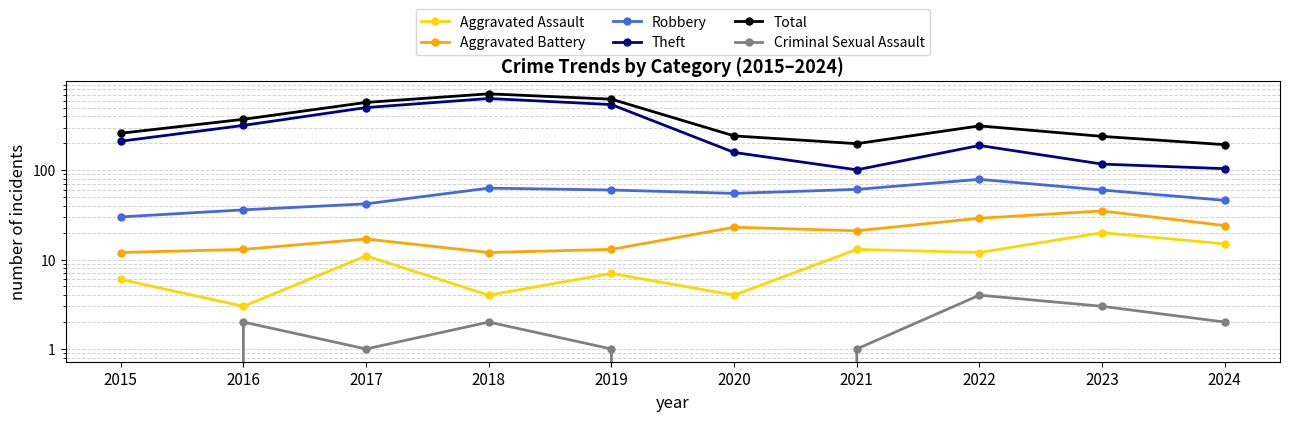

List the labels in order of Aggravated Assault value, largest first.

2023, 2024, 2021, 2022, 2017, 2019, 2015, 2018, 2020, 2016